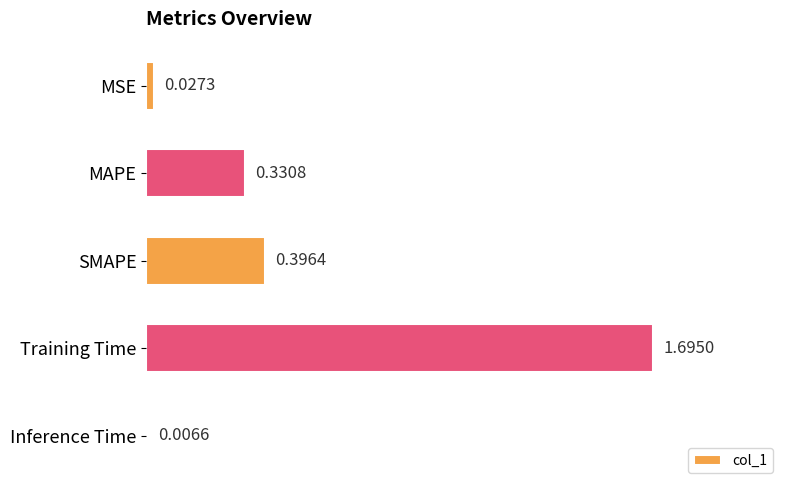

At which category does the chart reach its peak across all series?

Training Time